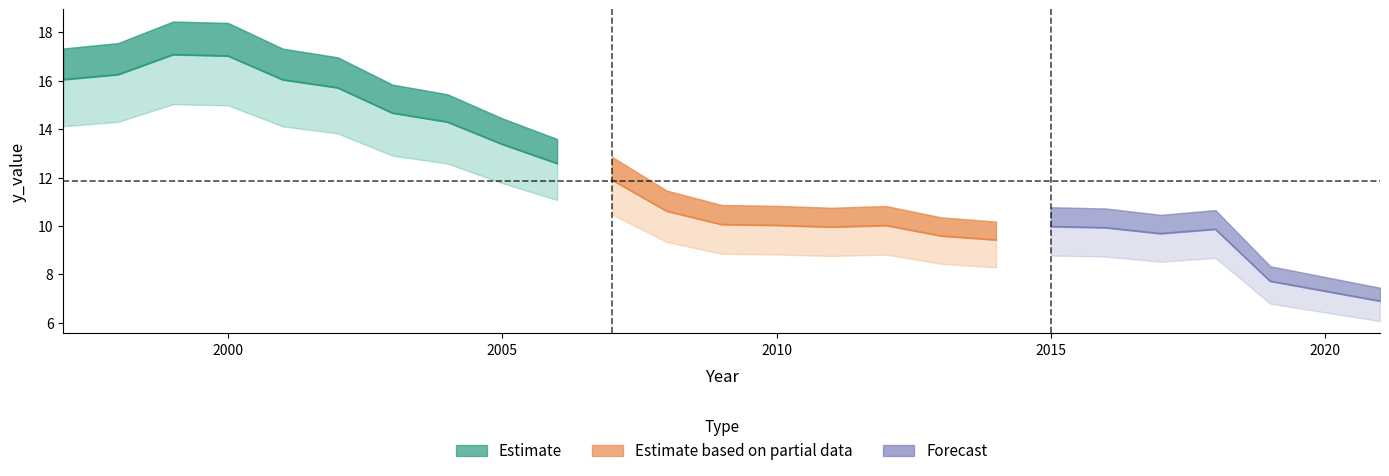

Rank the categories by value from lowest to highest.

2021, 2020, 2019, 2014, 2013, 2017, 2018, 2016, 2011, 2015, 2012, 2010, 2009, 2008, 2007, 2006, 2005, 2004, 2003, 2002, 2001, 1997, 1998, 2000, 1999